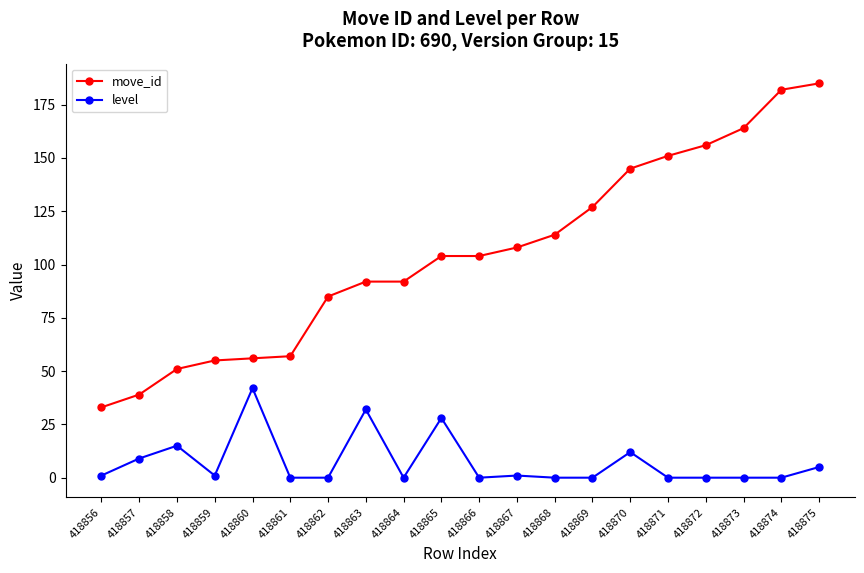

List the series in order of their overall mean, highest first.

move_id, level